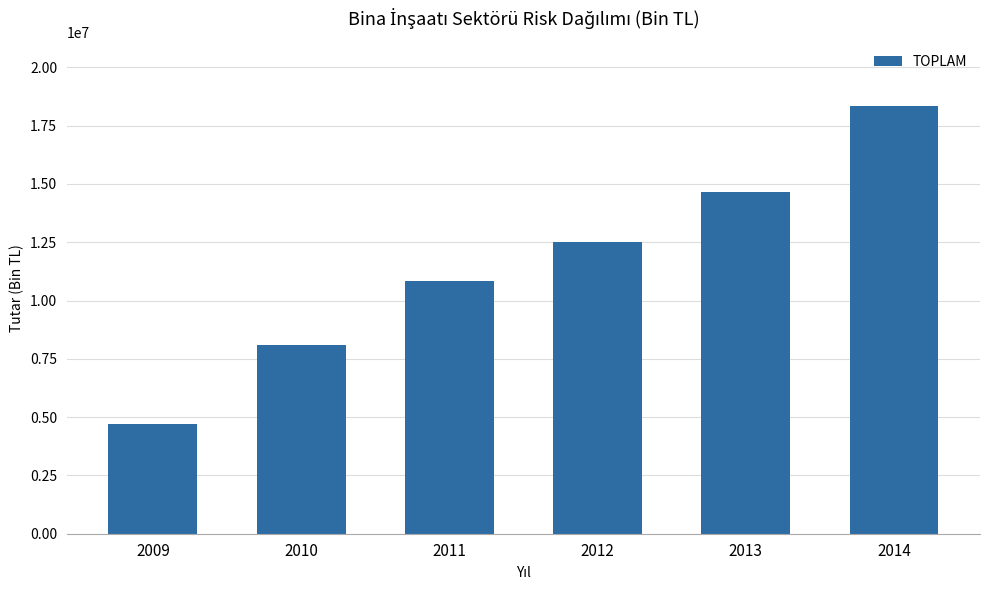

Is it true that the value at 2014 is 18334916.3?

True